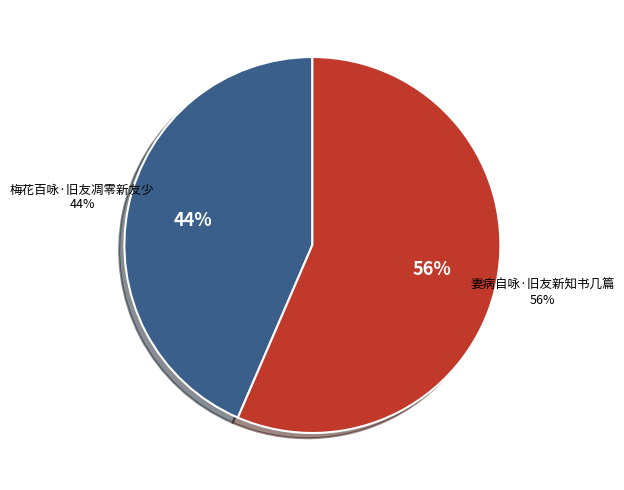

To the nearest percent, what portion does 梅花百咏·旧友凋零新友少 represent?

44%